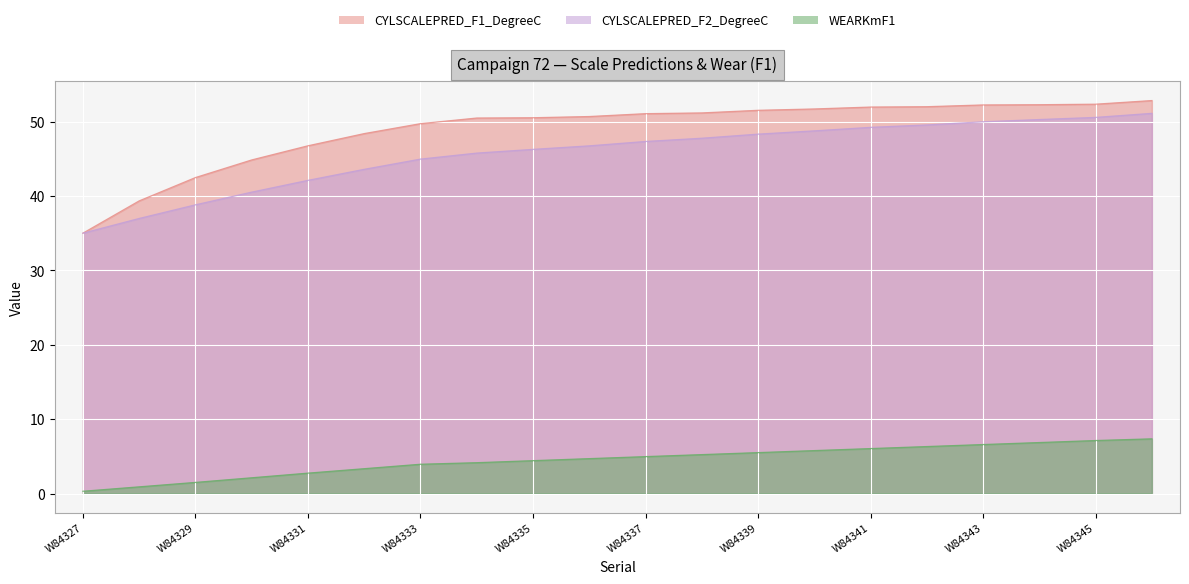

Count the number of data series in this chart.

3